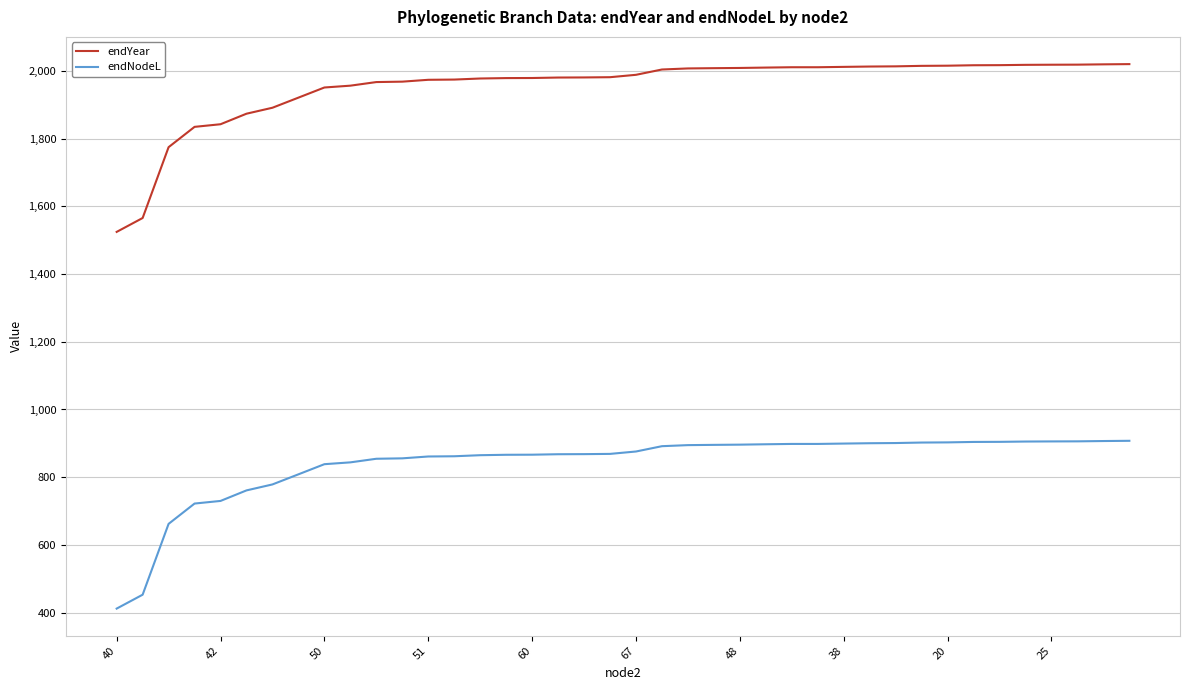

True or false: endYear and endNodeL intersect in this chart.

False